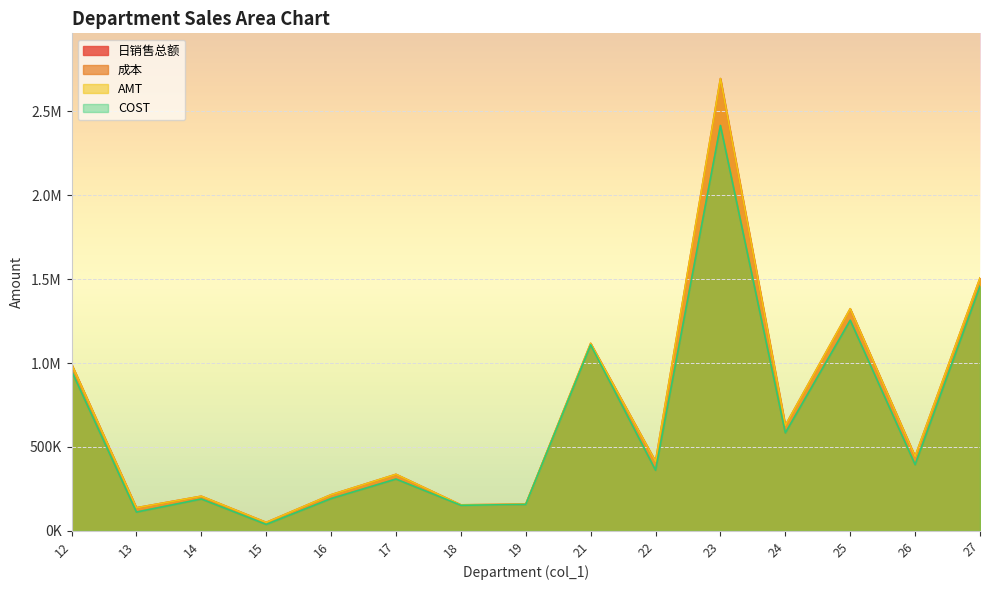

The value of COST at 21 is 1594282.1. True or false?

False